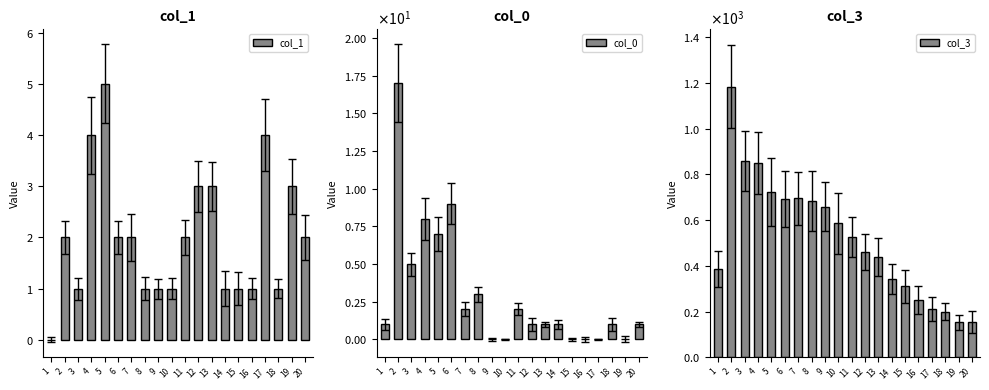

What is the difference between the maximum and minimum values in the col_0 series?

17